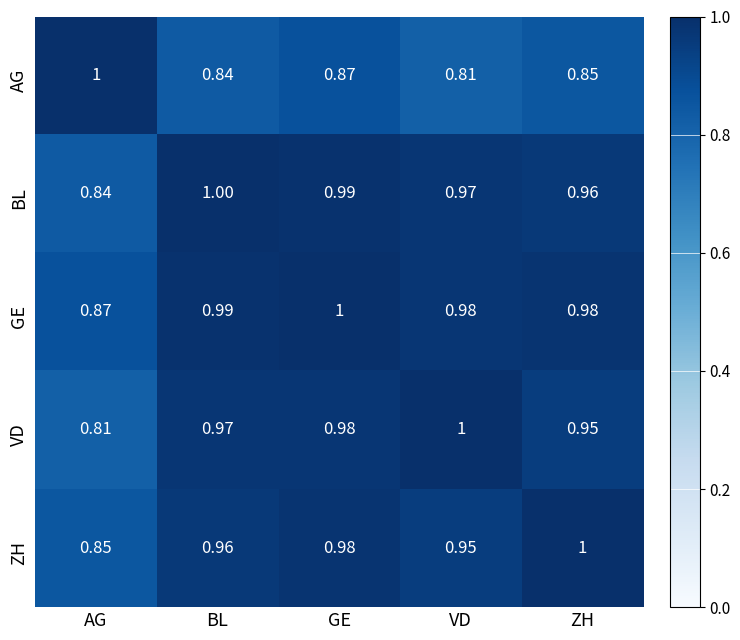

Rank the series at VD from lowest to highest value.

AG, ZH, BL, GE, VD